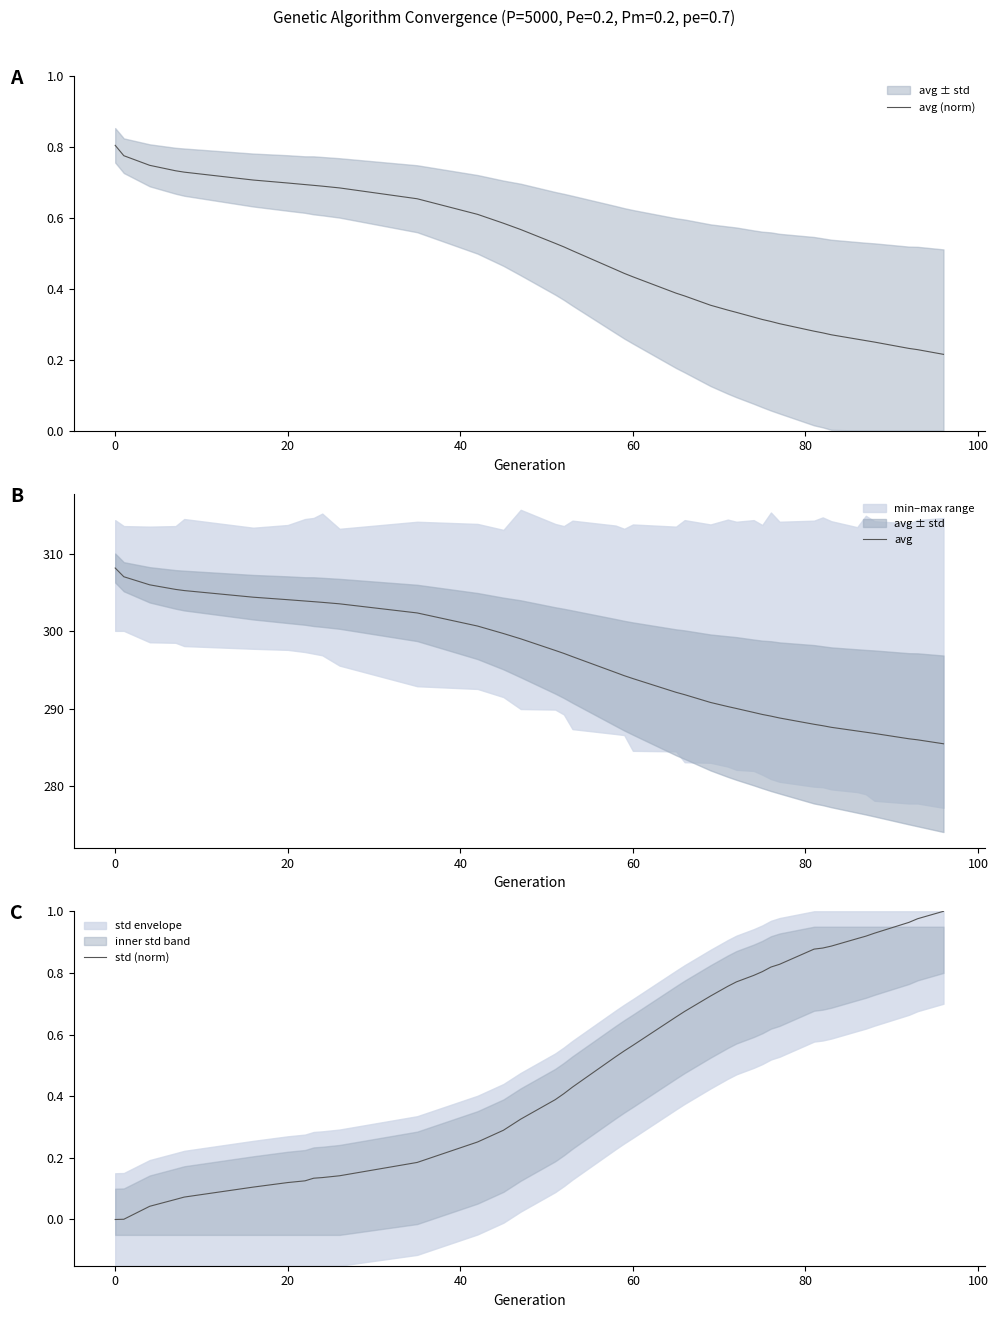

At 20, list the series in order from largest to smallest.

avg, avg (norm), std (norm)